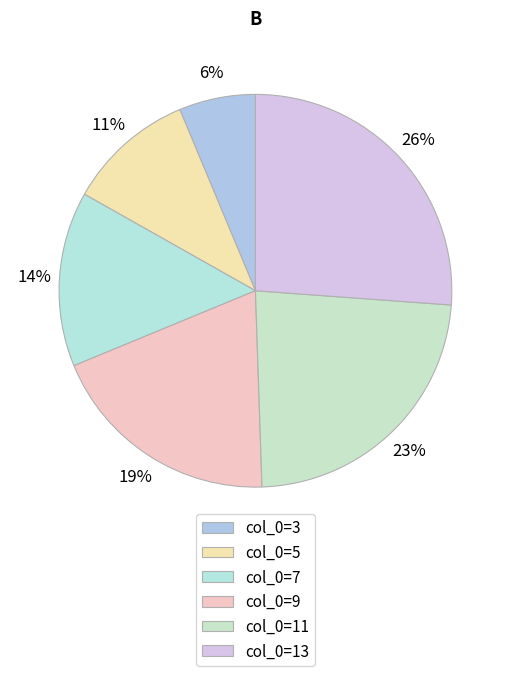

How many segments does this pie chart have?

6